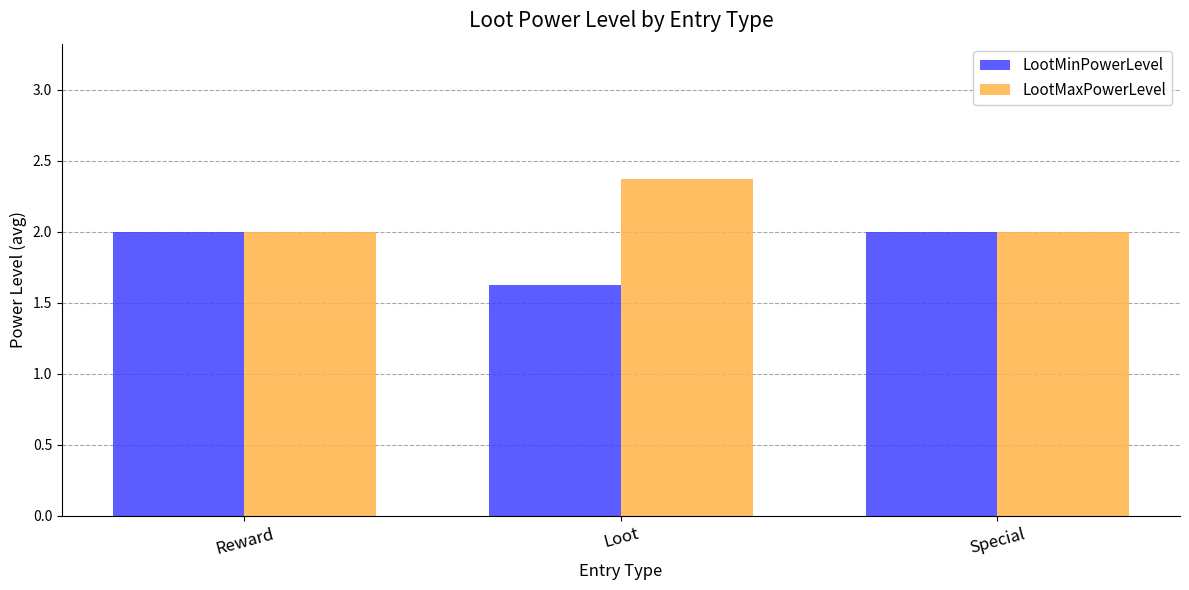

Rank the series by their maximum value, from lowest to highest.

LootMinPowerLevel, LootMaxPowerLevel